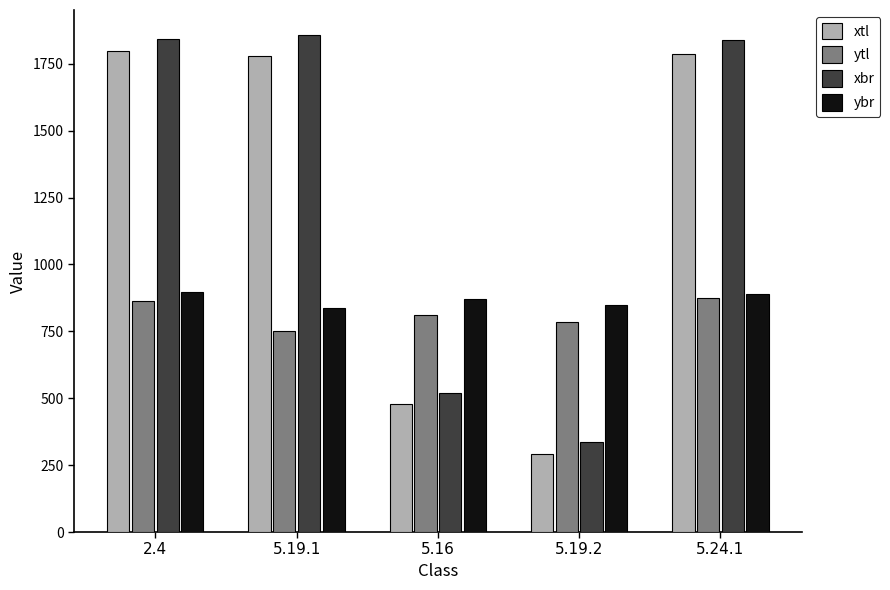

True or false: xtl has a value of 524 at 5.19.2.

False